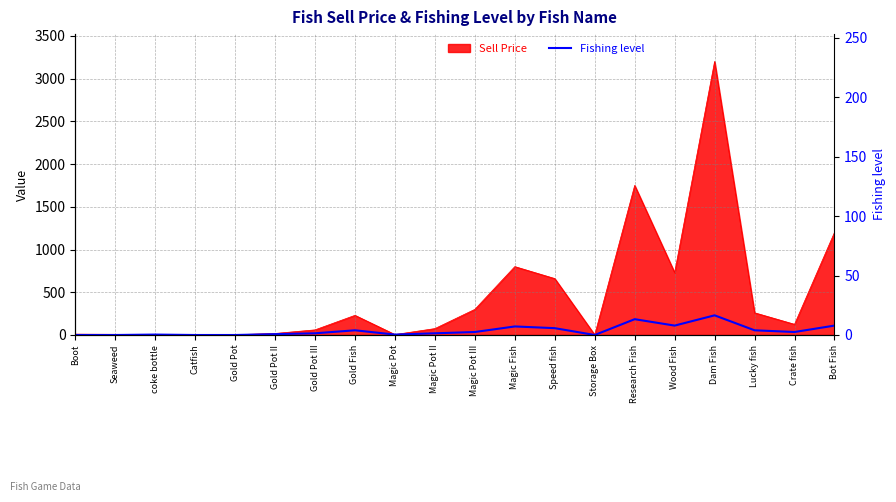

How many lines are shown in the chart?

1